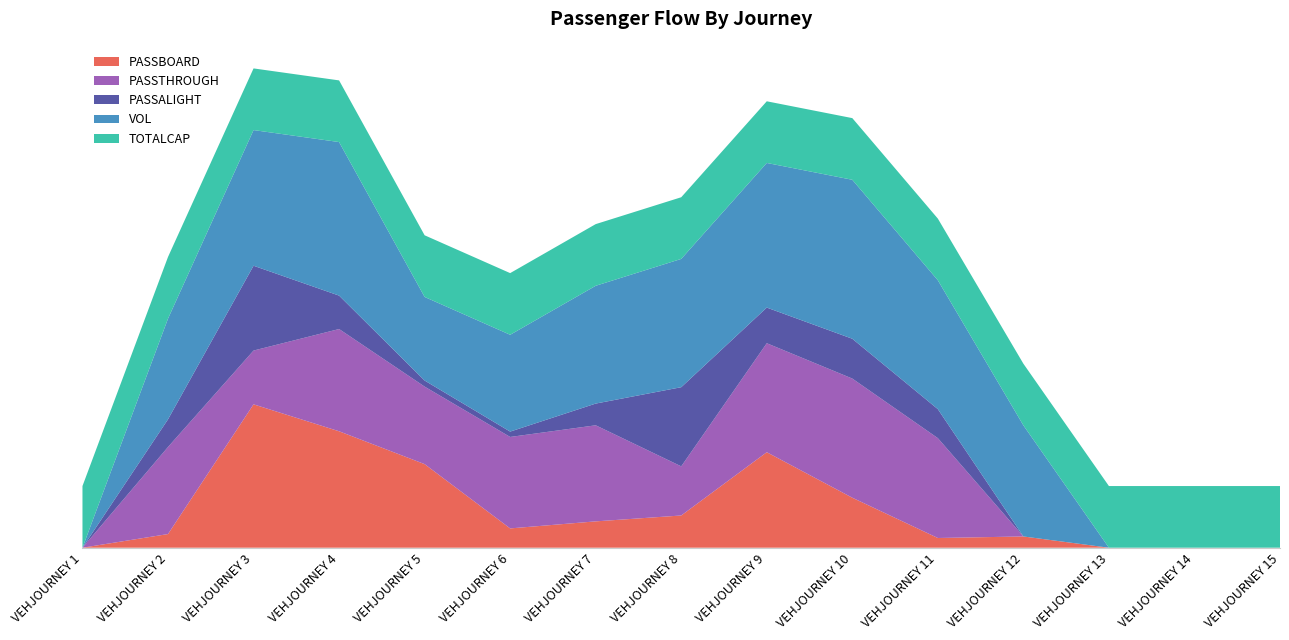

Reading right to left, transcribe all the data shown in this chart.

PASSBOARD: 0.0	0.0	0.0	12.8	11.0	56.8	108.4	36.6	29.9	21.9	94.9	132.2	162.8	15.5	0.0
PASSTHROUGH: 0.0	0.0	0.0	0.0	113.3	135.2	123.7	55.8	109.1	103.8	88.0	116.1	61.0	98.8	0.0
PASSALIGHT: 0.0	0.0	0.0	0.0	32.9	45.2	40.5	89.9	24.7	6.1	6.9	37.9	96.3	31.4	0.0
VOL: 0.0	0.0	0.0	126.1	146.3	180.5	164.2	145.6	133.7	109.9	94.9	174.3	154.0	114.3	0.0
TOTALCAP: 70.0	70.0	70.0	70.0	70.0	70.0	70.0	70.0	70.0	70.0	70.0	70.0	70.0	70.0	70.0